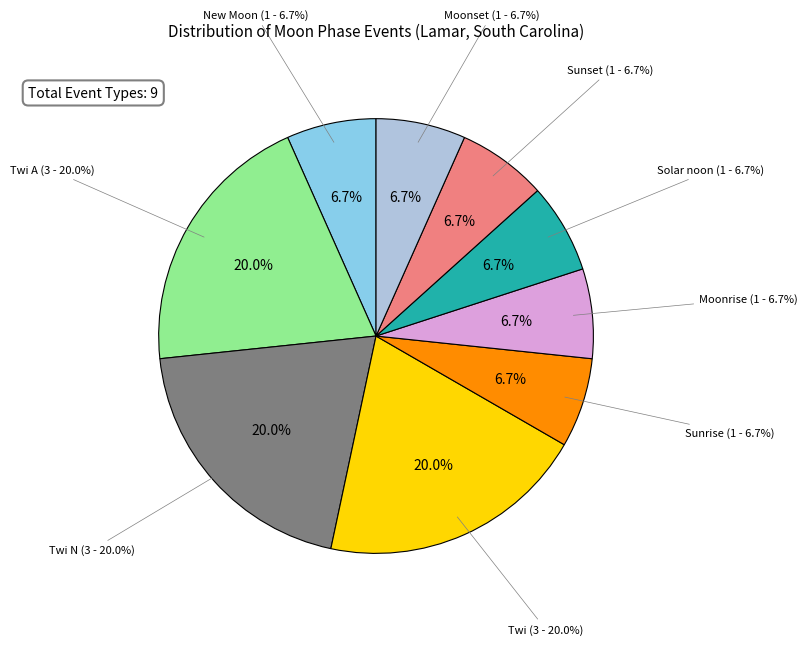

Rank the categories by value from highest to lowest.

Twi A, Twi N, Twi, New Moon, Sunrise, Moonrise, Solar noon, Sunset, Moonset